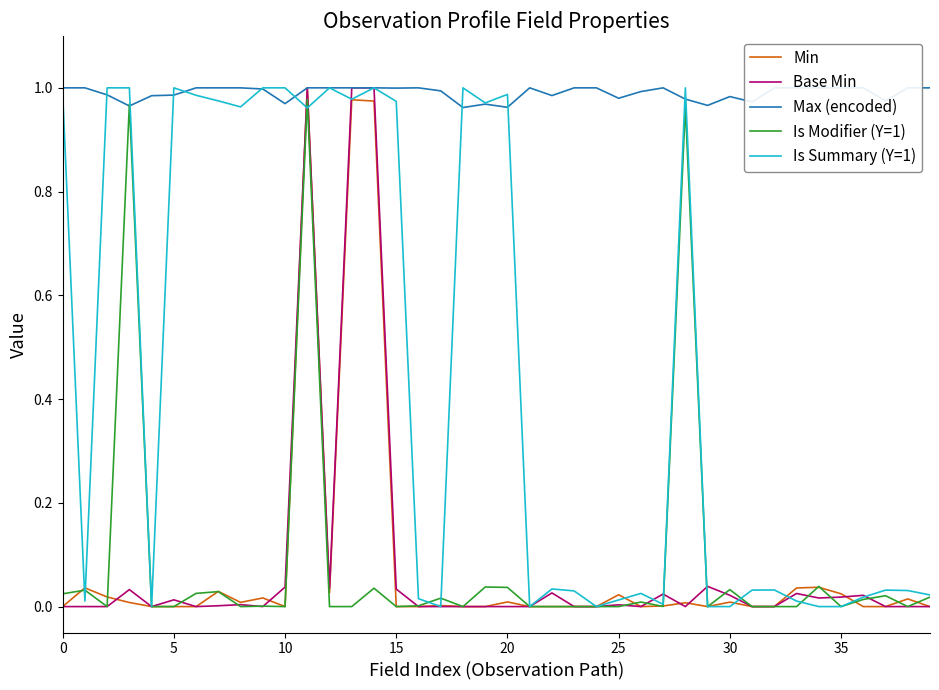

After their last crossing, which series has the higher values: Is Modifier (Y=1) or Is Summary (Y=1)?

Is Modifier (Y=1)